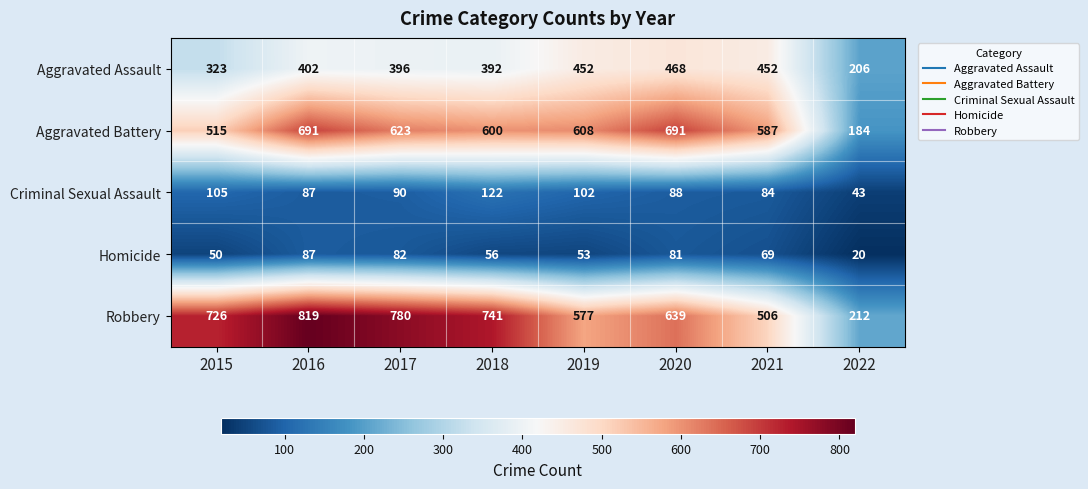

Which series has the largest total across all categories?

Robbery